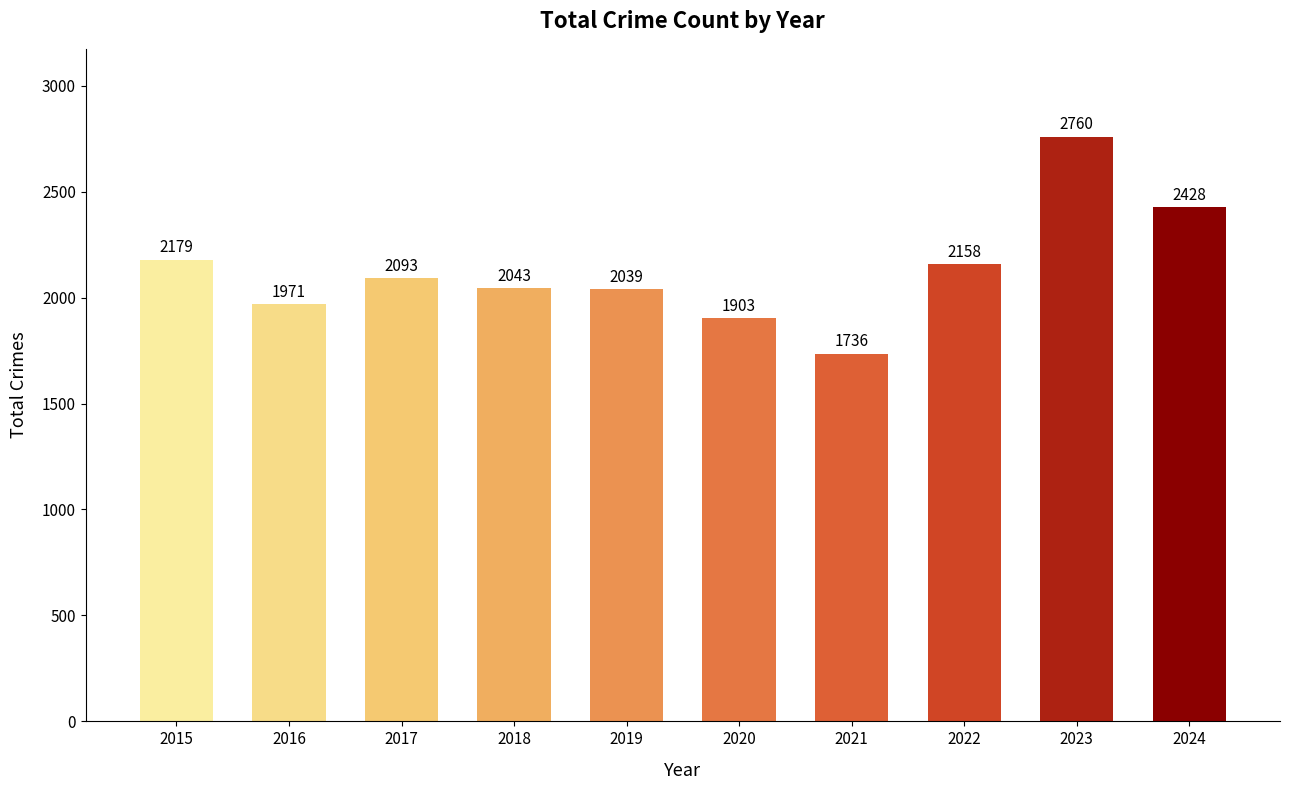

How many data points does each series have?

10